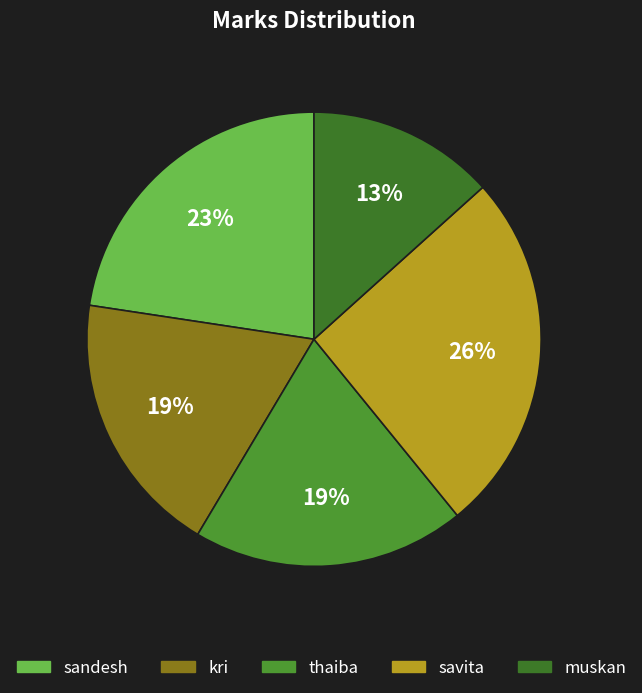

Is there any slice that represents more than half of the pie?

No